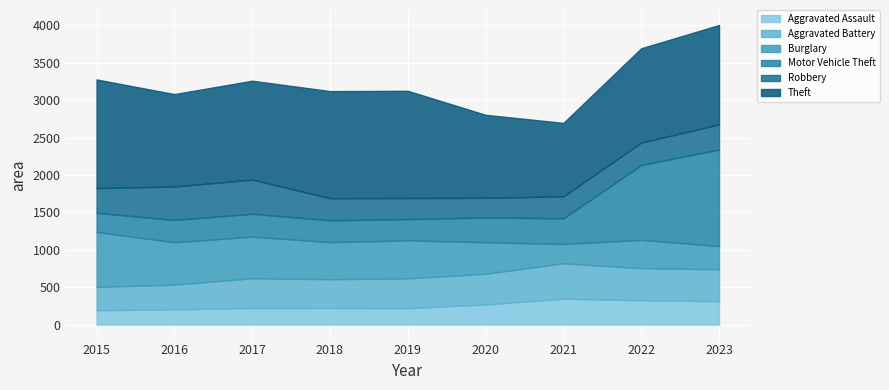

True or false: Aggravated Assault and Theft intersect in this chart.

False